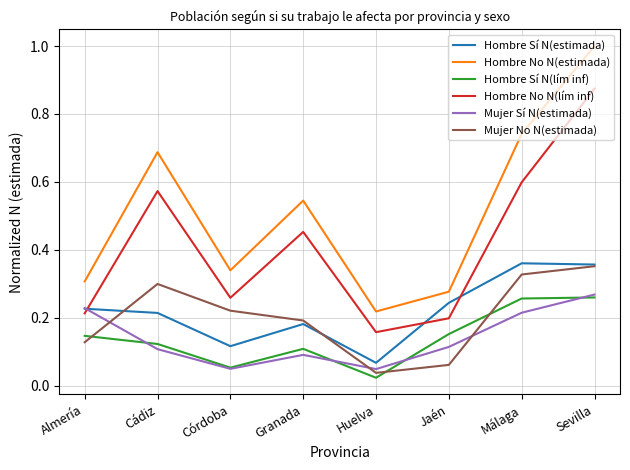

How many intersections are there between Mujer Sí N(estimada) and Mujer No N(estimada)?

3